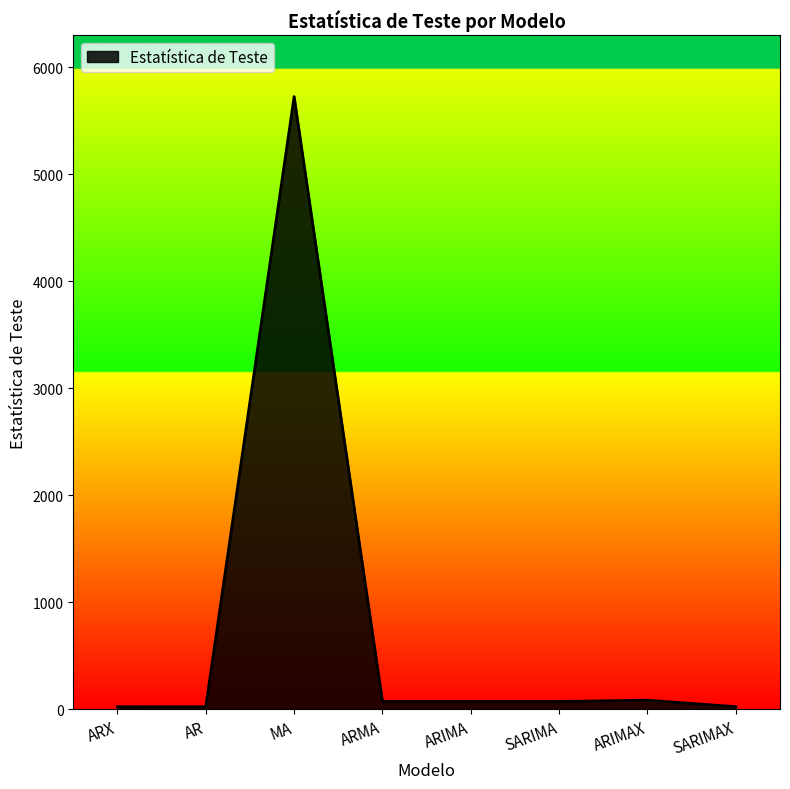

What is the maximum value shown in the chart?

5725.3